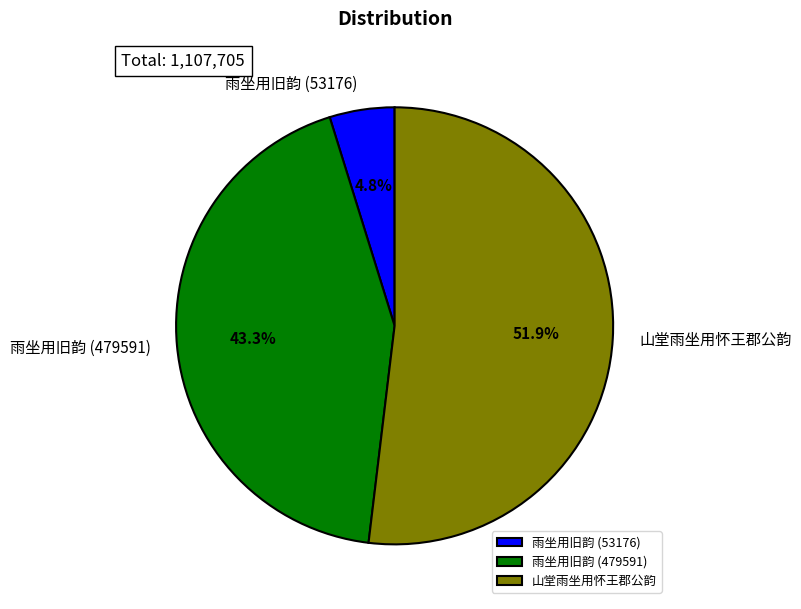

Do 雨坐用旧韵 (53176) and 雨坐用旧韵 (479591) together represent more than half of the pie?

No